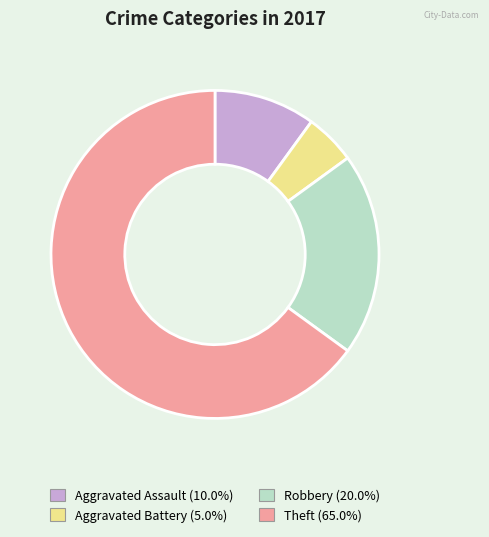

Which slice represents more than half of the pie?

Theft